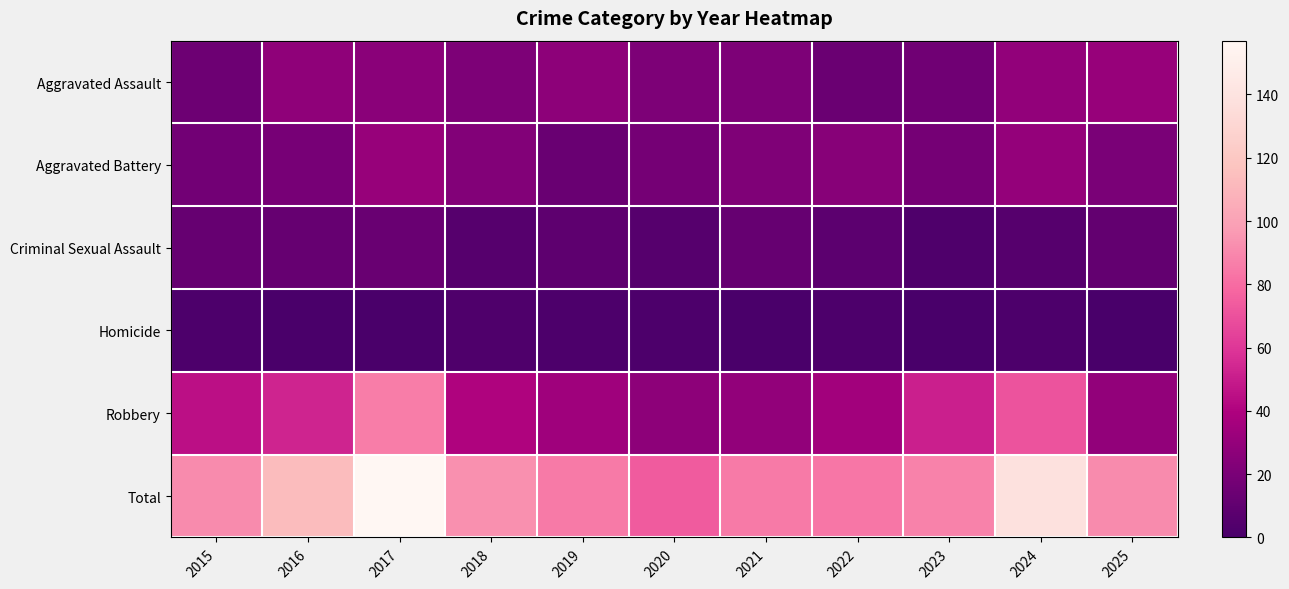

Which series has the largest range (max minus min)?

Total